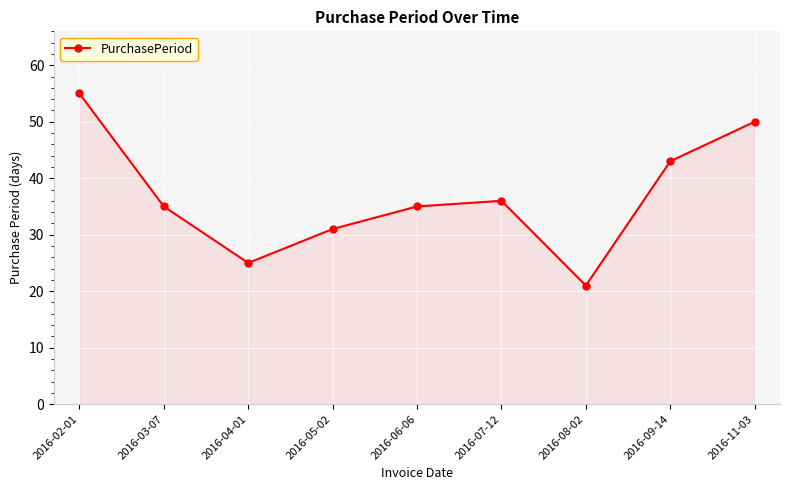

What is the sum of all values?

331